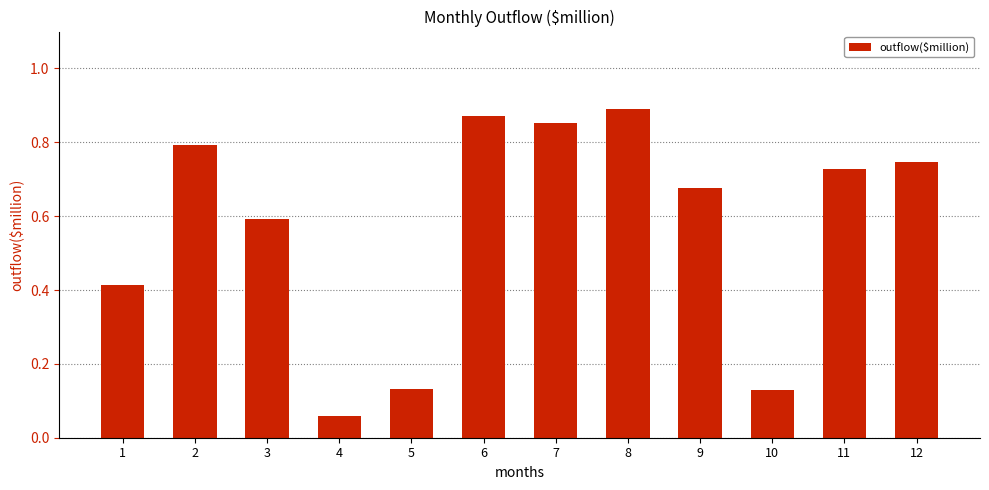

What is the change in value from 3 to 8?

+0.3